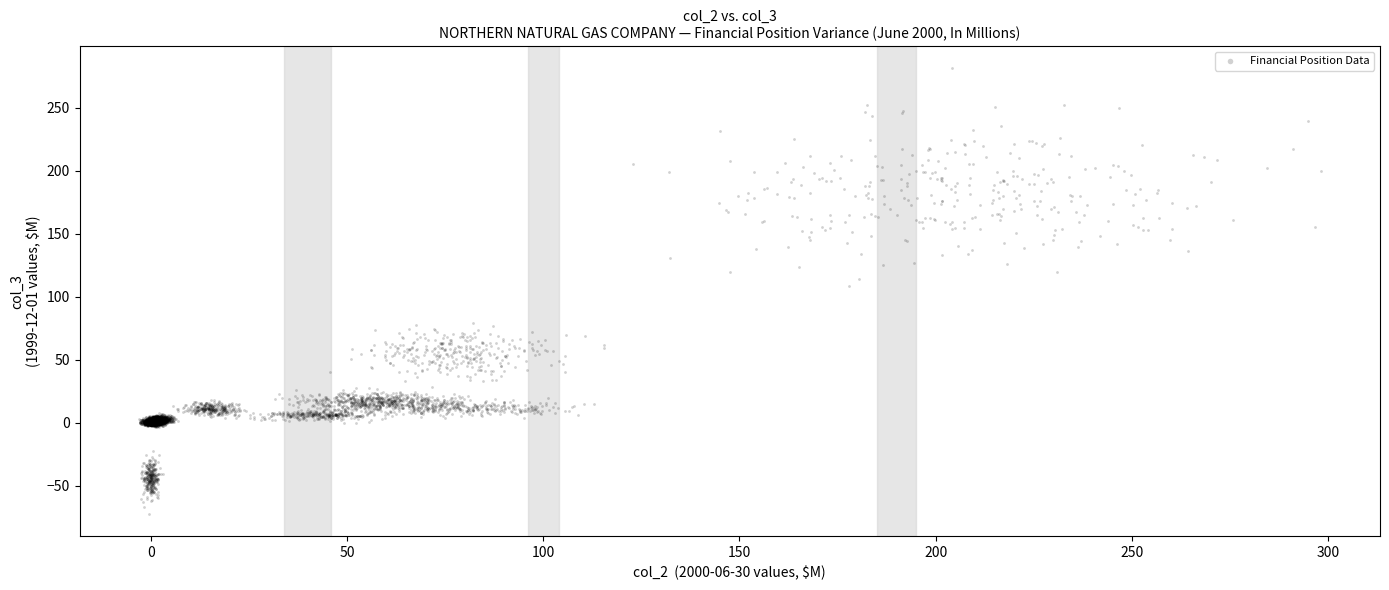

What is the range of Y values (max minus min)?

353.5